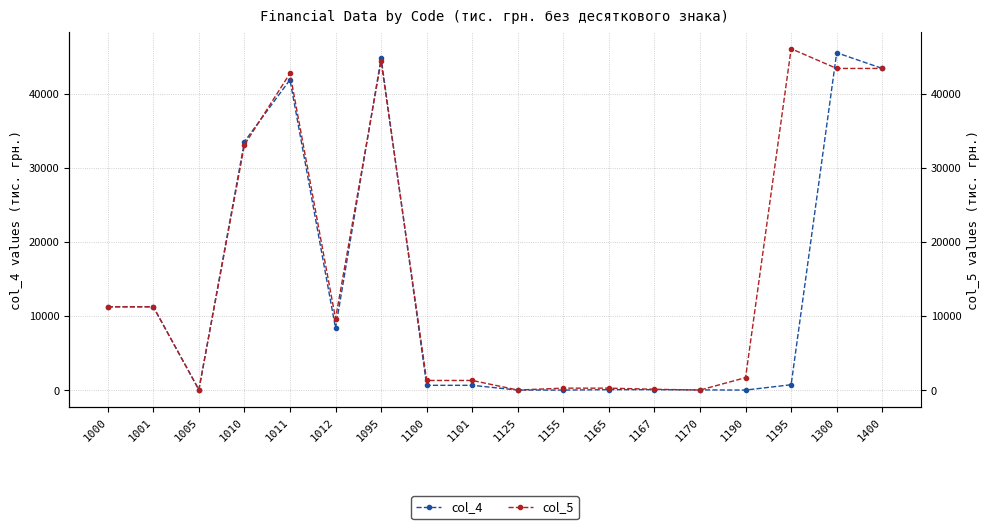

Where do col_5 and col_4 first cross each other?

1010 and 1011